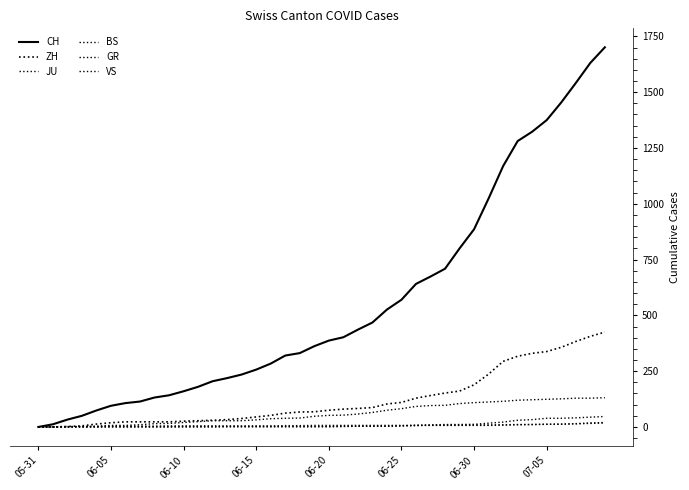

How many lines are shown in the chart?

6